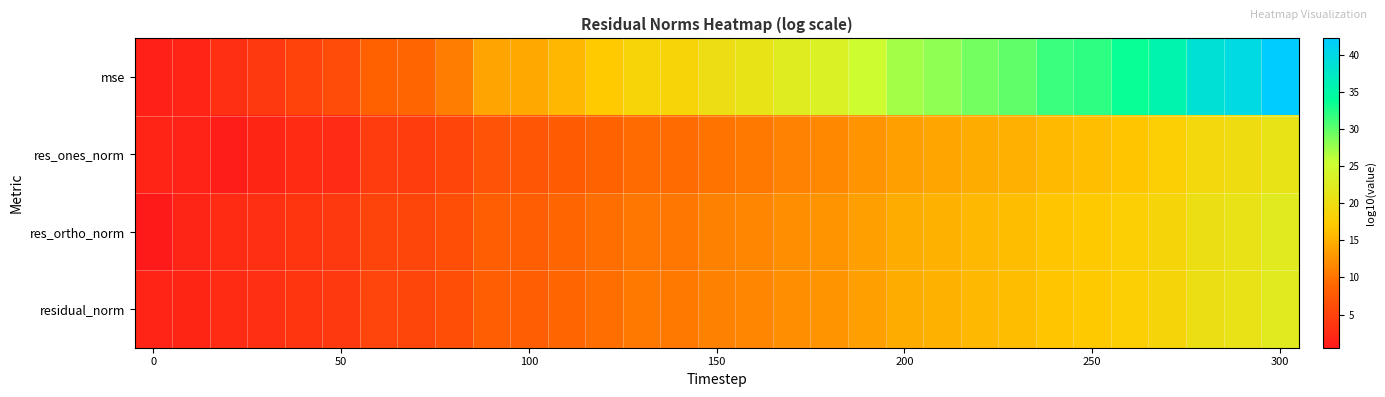

Which series has the largest total across all categories?

mse